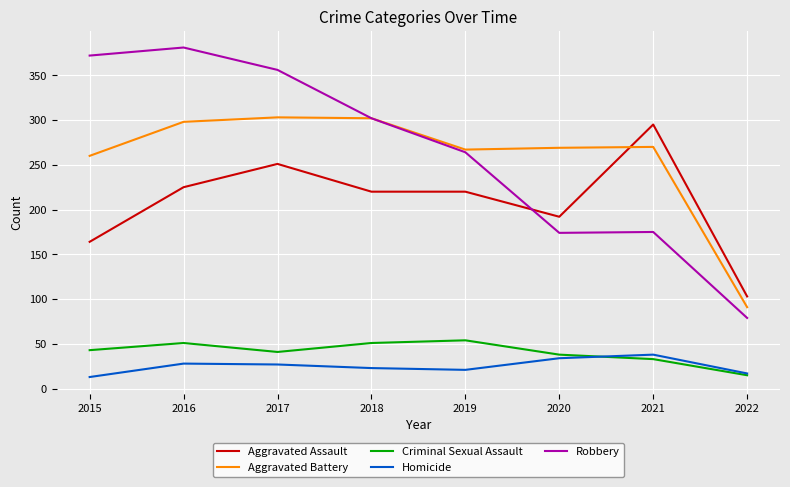

At 2015, list the series in order from smallest to largest.

Homicide, Criminal Sexual Assault, Aggravated Assault, Aggravated Battery, Robbery